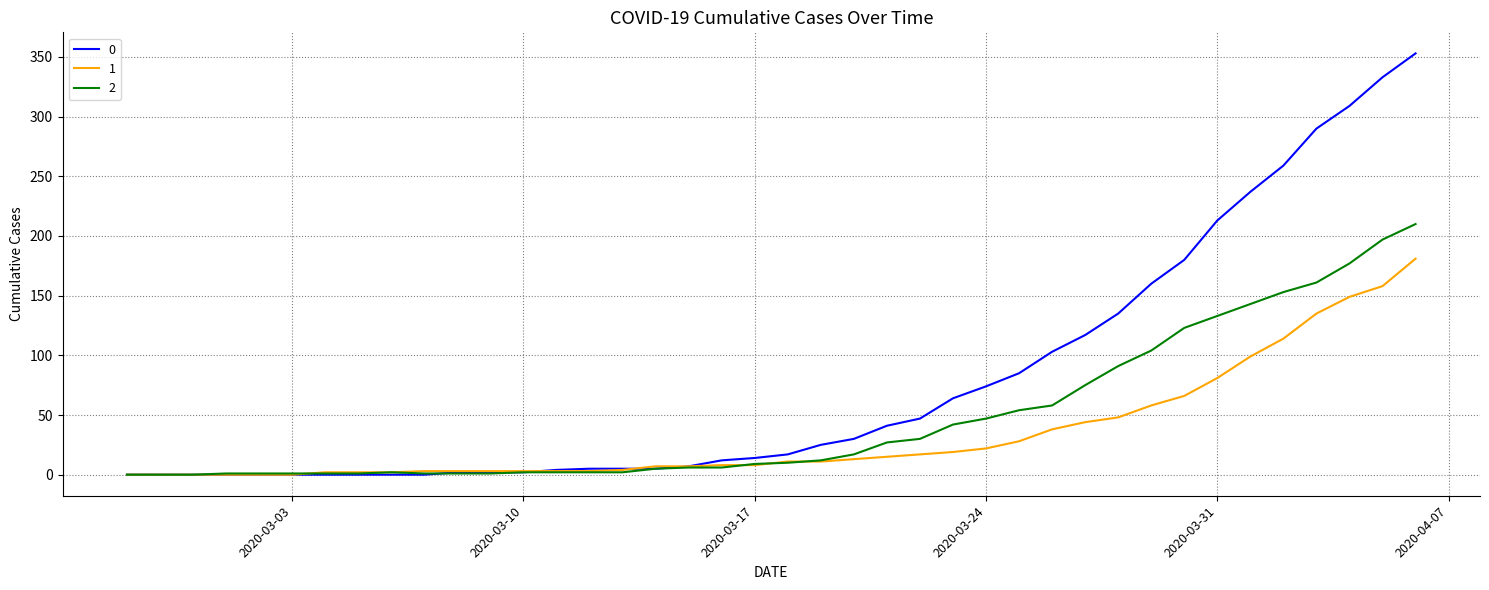

How many lines are shown in the chart?

3